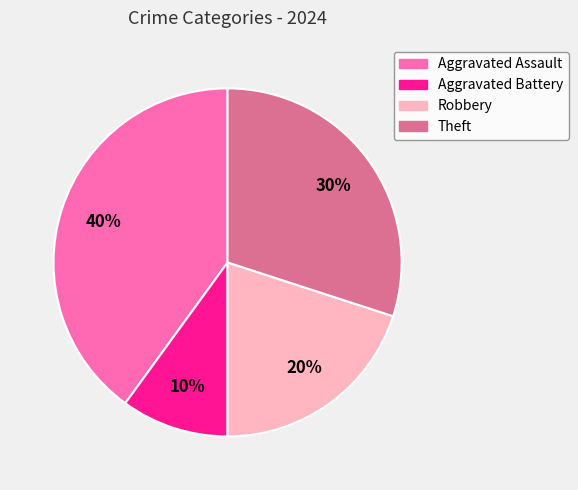

Which slice is the smallest?

Aggravated Battery